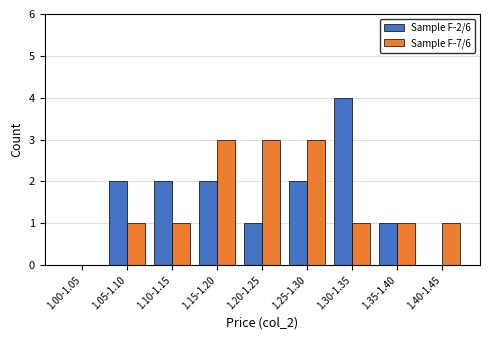

Reading left to right, extract all data points from this chart.

Sample F-2/6: 1.00-1.05=0	1.05-1.10=2	1.10-1.15=2	1.15-1.20=2	1.20-1.25=1	1.25-1.30=2	1.30-1.35=4	1.35-1.40=1	1.40-1.45=0
Sample F-7/6: 1.00-1.05=0	1.05-1.10=1	1.10-1.15=1	1.15-1.20=3	1.20-1.25=3	1.25-1.30=3	1.30-1.35=1	1.35-1.40=1	1.40-1.45=1